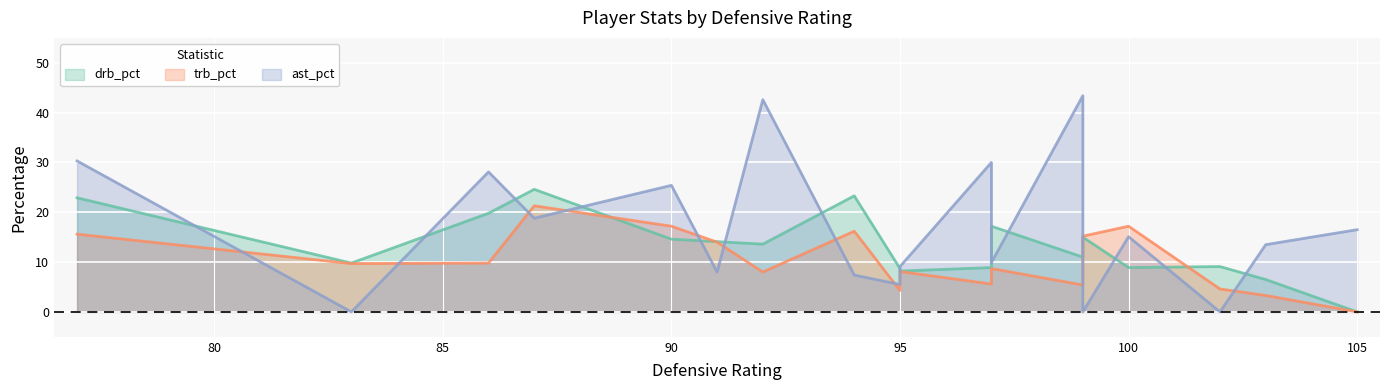

What is the difference between the highest and lowest values at 94?

15.9